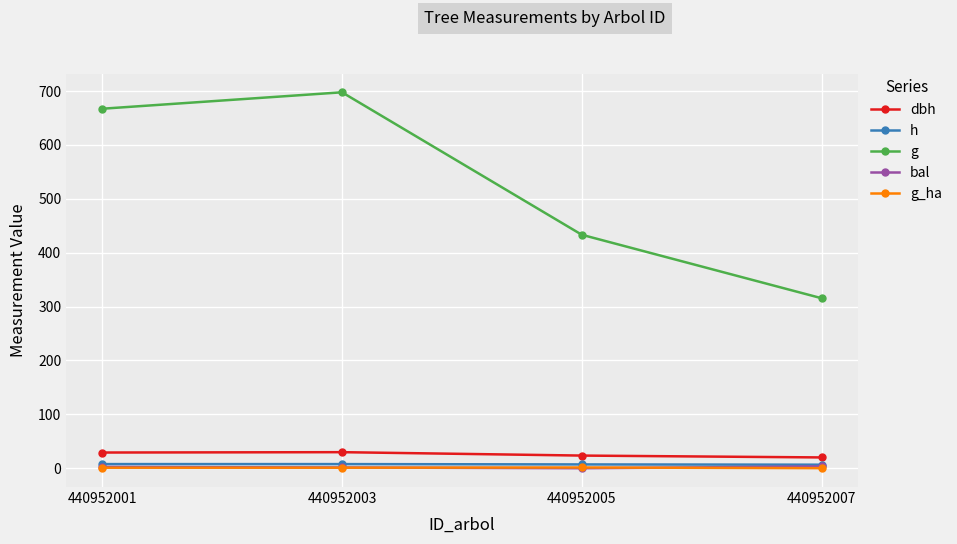

What are all the series names shown in the legend?

dbh, h, g, bal, g_ha